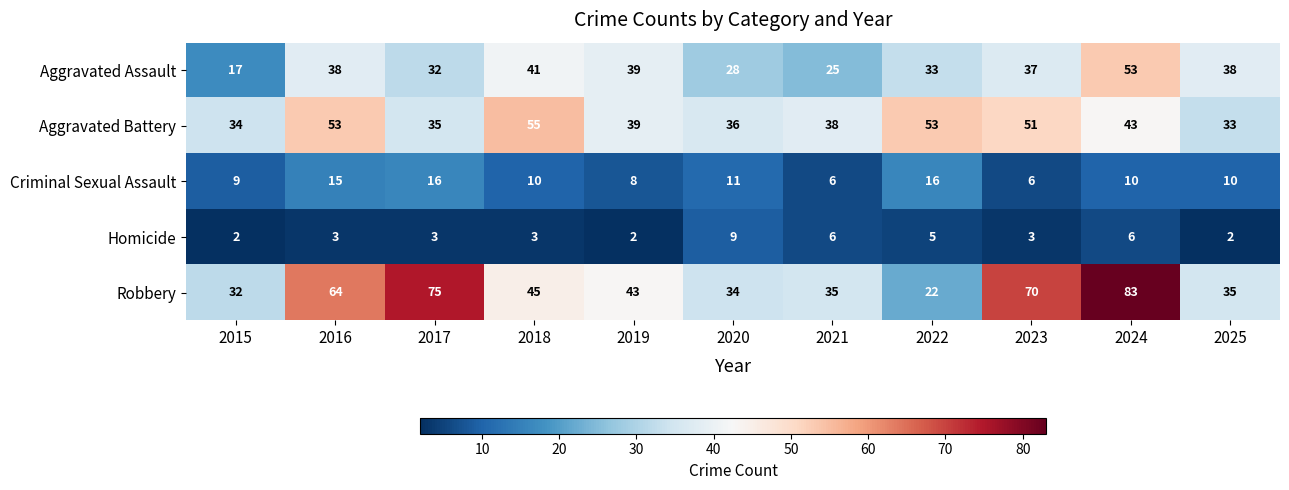

What is the total value across all series at 2018?

154